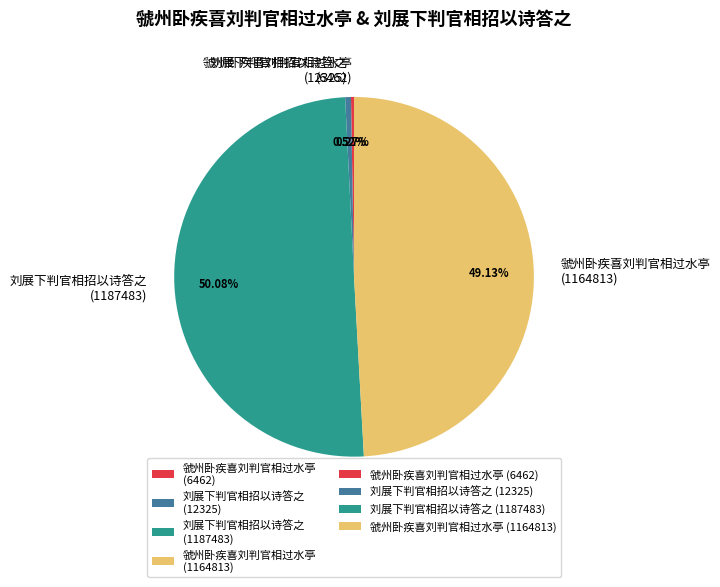

What is the largest slice in the pie chart?

刘展下判官相招以诗答之 (1187483)